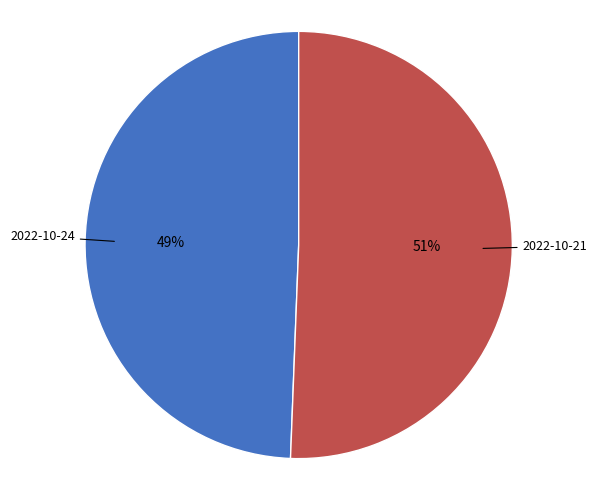

Does any single category account for the majority?

Yes